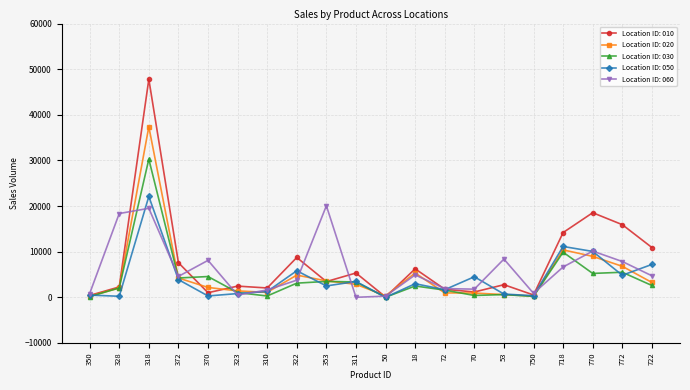

True or false: Location ID: 050 has more than 1 points higher than both neighbors.

True